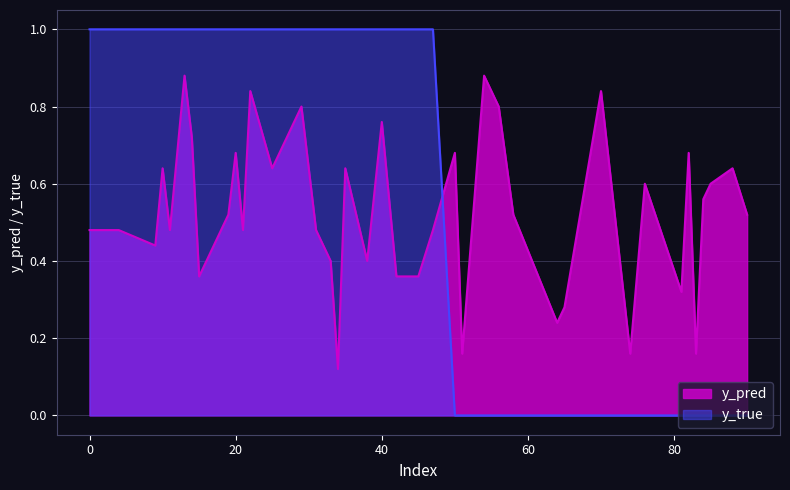

Read the y_pred value at 15.

0.4